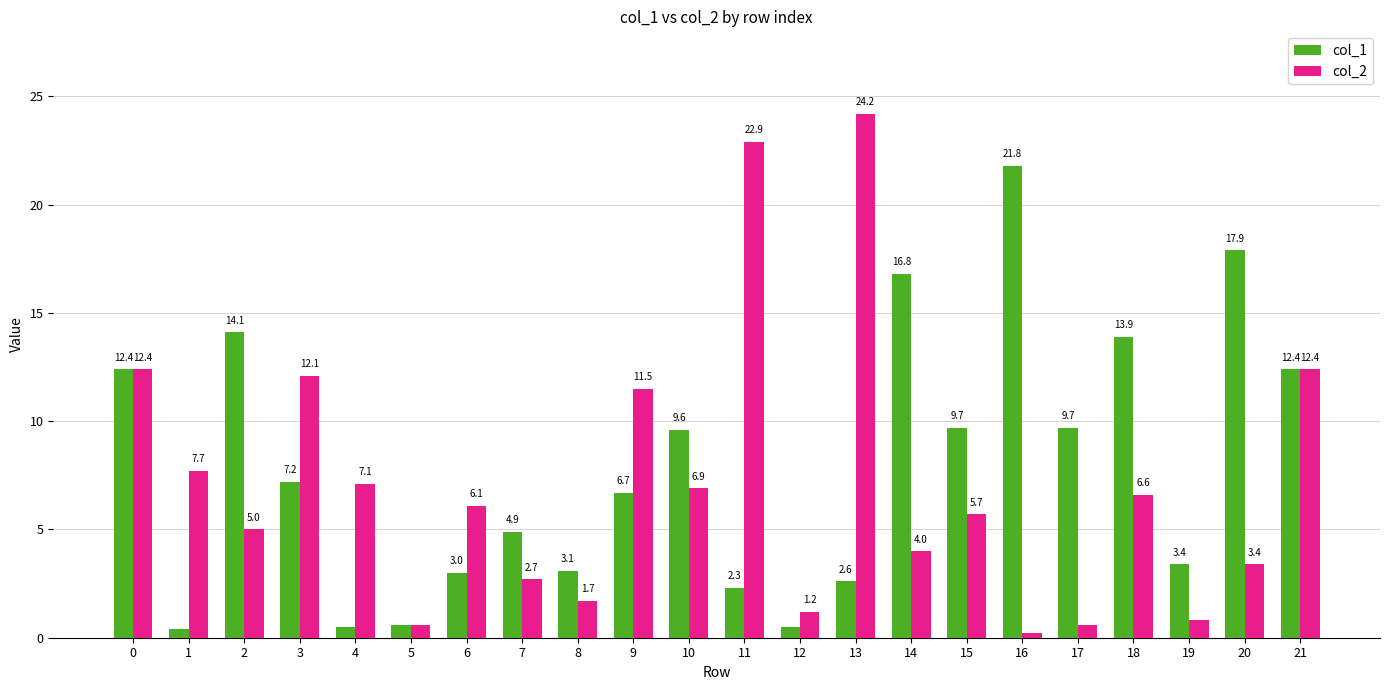

Reading left to right, extract all data points from this chart.

col_1: 0=12.4	1=0.4	2=14.1	3=7.2	4=0.5	5=0.6	6=3.0	7=4.9	8=3.1	9=6.7	10=9.6	11=2.3	12=0.5	13=2.6	14=16.8	15=9.7	16=21.8	17=9.7	18=13.9	19=3.4	20=17.9	21=12.4
col_2: 0=12.4	1=7.7	2=5.0	3=12.1	4=7.1	5=0.6	6=6.1	7=2.7	8=1.7	9=11.5	10=6.9	11=22.9	12=1.2	13=24.2	14=4.0	15=5.7	16=0.2	17=0.6	18=6.6	19=0.8	20=3.4	21=12.4